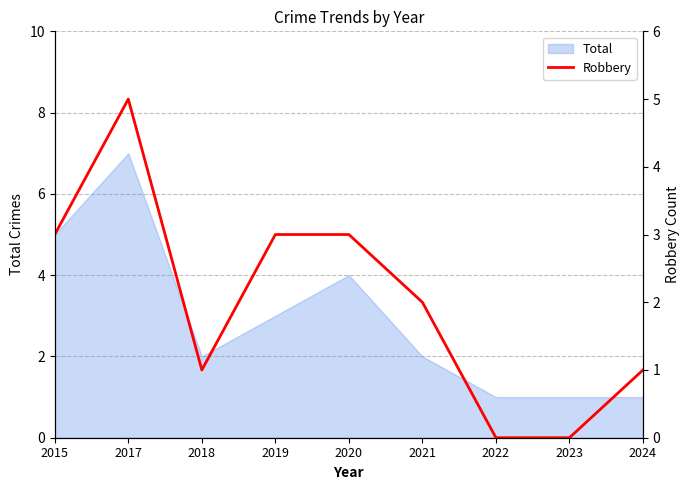

The chart shows a value of 0 at 2022. True or false?

True